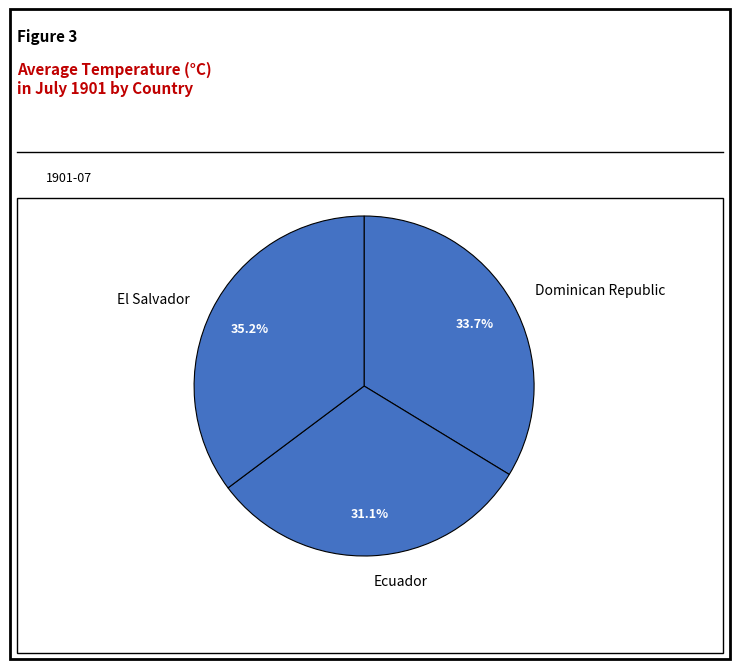

To the nearest percent, what is the difference between the largest and smallest slice percentages?

4%